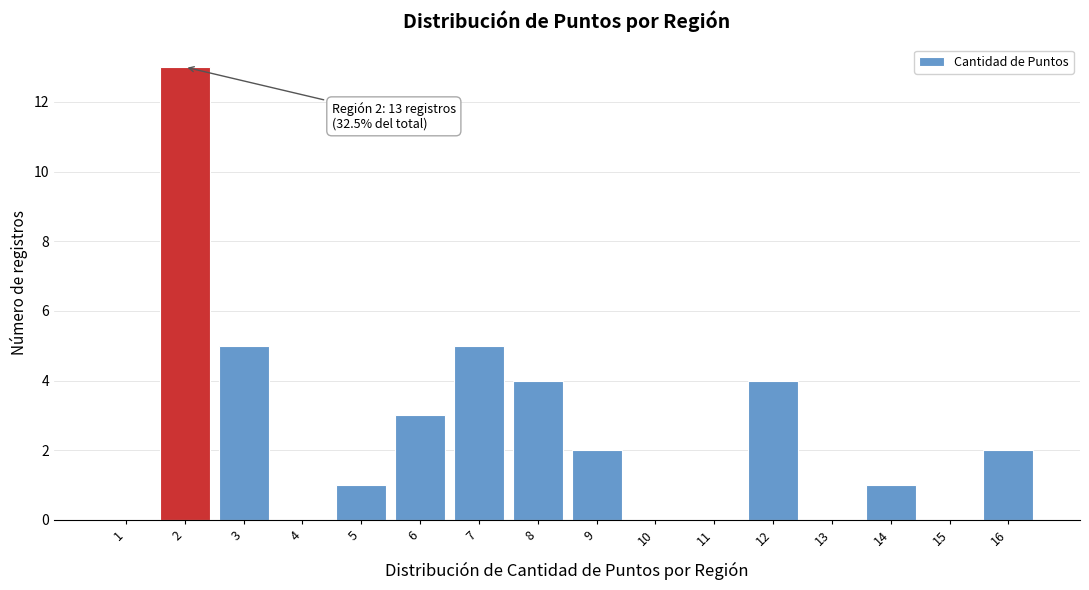

Reading right to left, list all the values displayed in this chart.

16=2	15=0	14=1	13=0	12=4	11=0	10=0	9=2	8=4	7=5	6=3	5=1	4=0	3=5	2=13	1=0